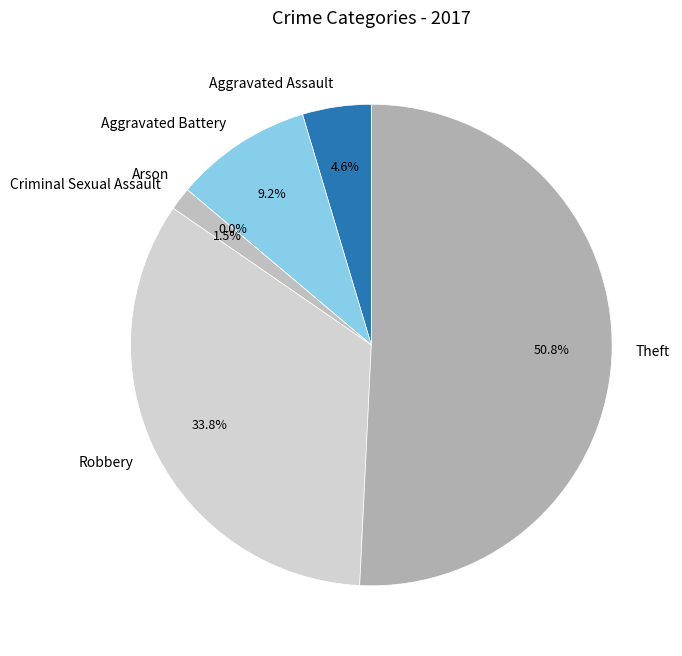

To the nearest percent, what is the combined percentage of Arson and Aggravated Battery?

9%